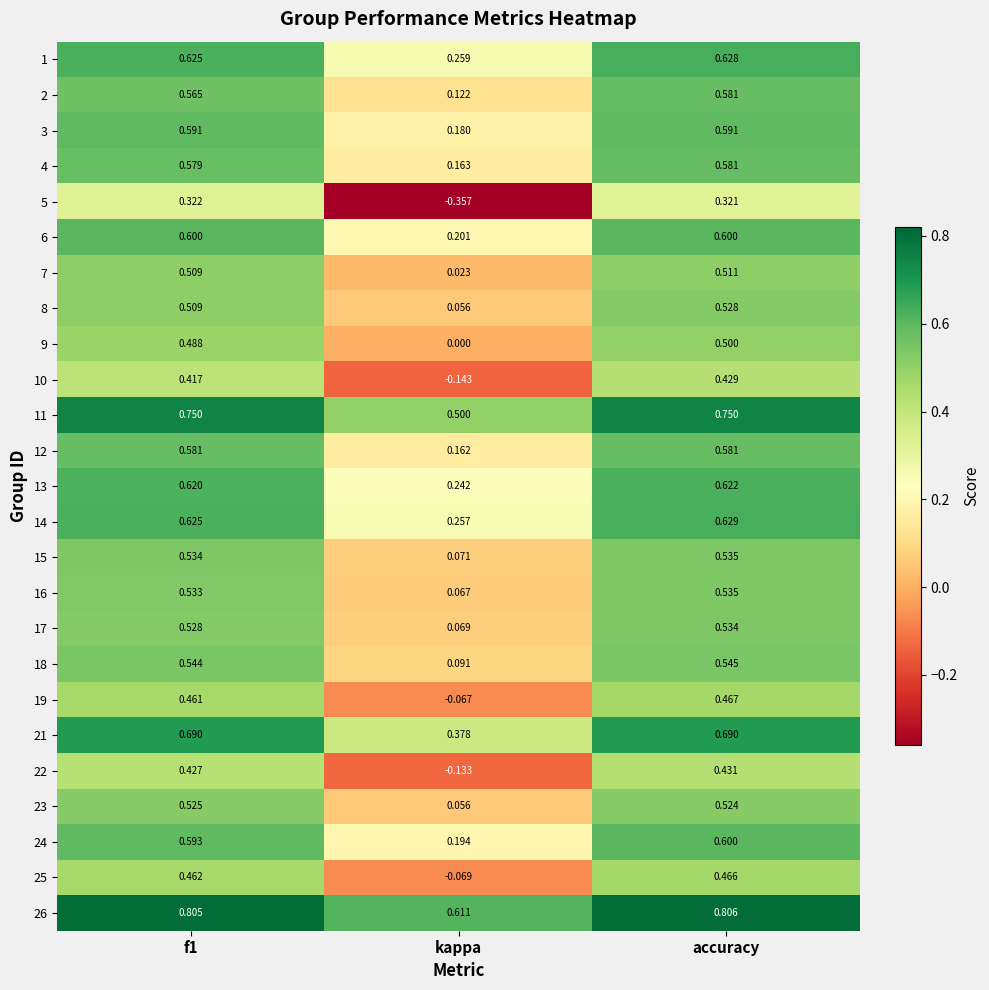

Which category has the highest value in the 7 series?

accuracy